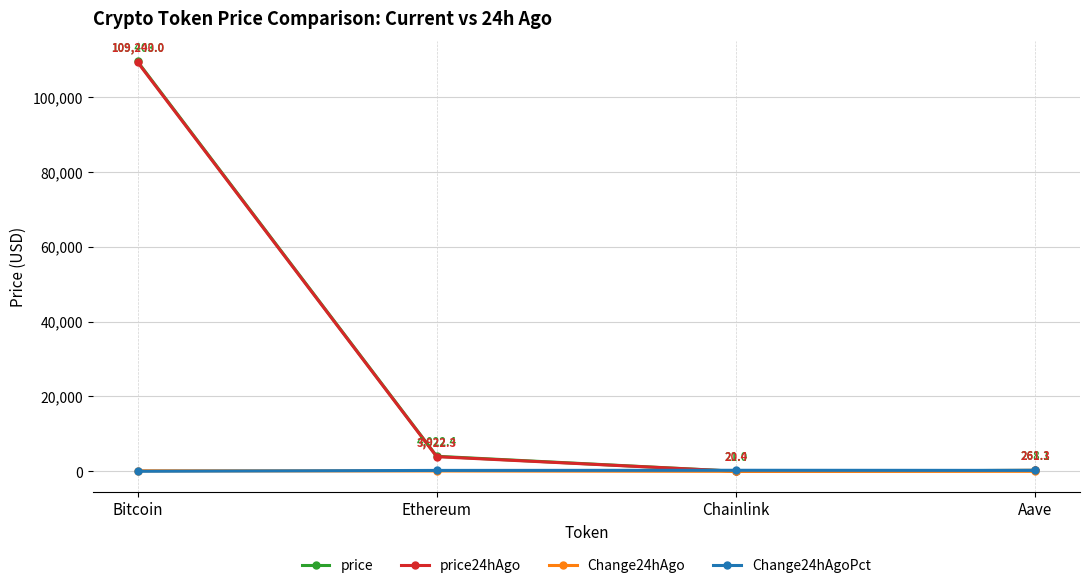

Between which two adjacent categories do price24hAgo and Change24hAgoPct first intersect?

Ethereum and Chainlink